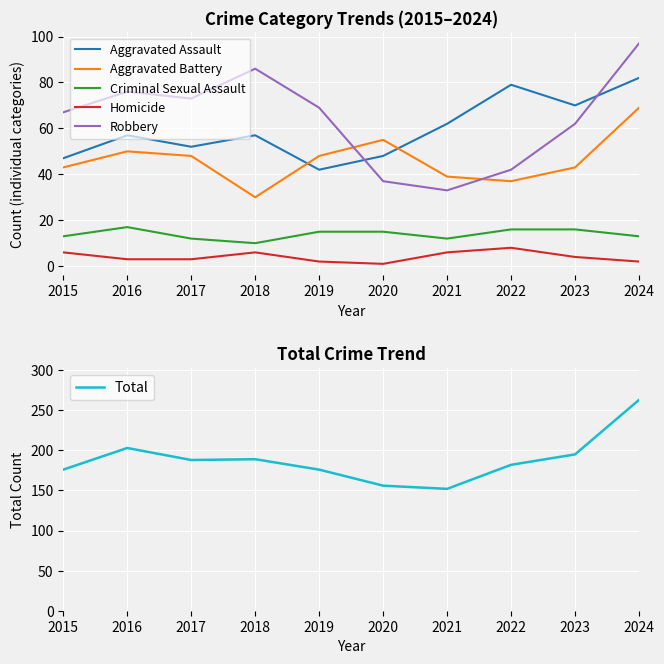

Which series has the largest total across all categories?

Total